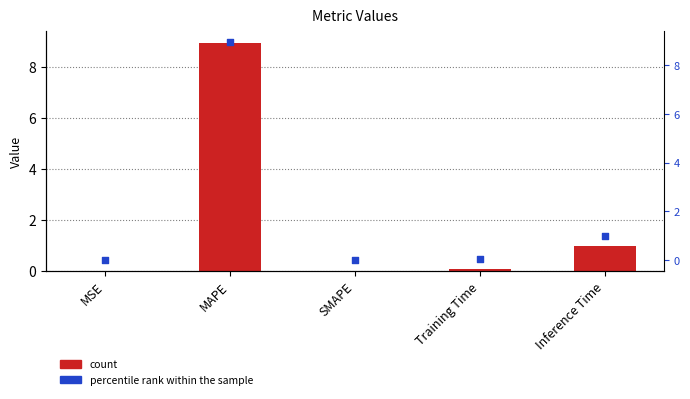

Which series contains the highest Y value?

col_1